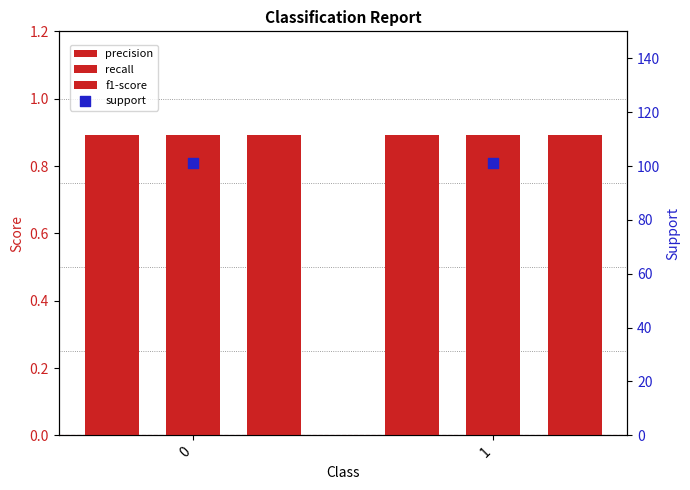

Which series has the largest Y range (max minus min)?

precision